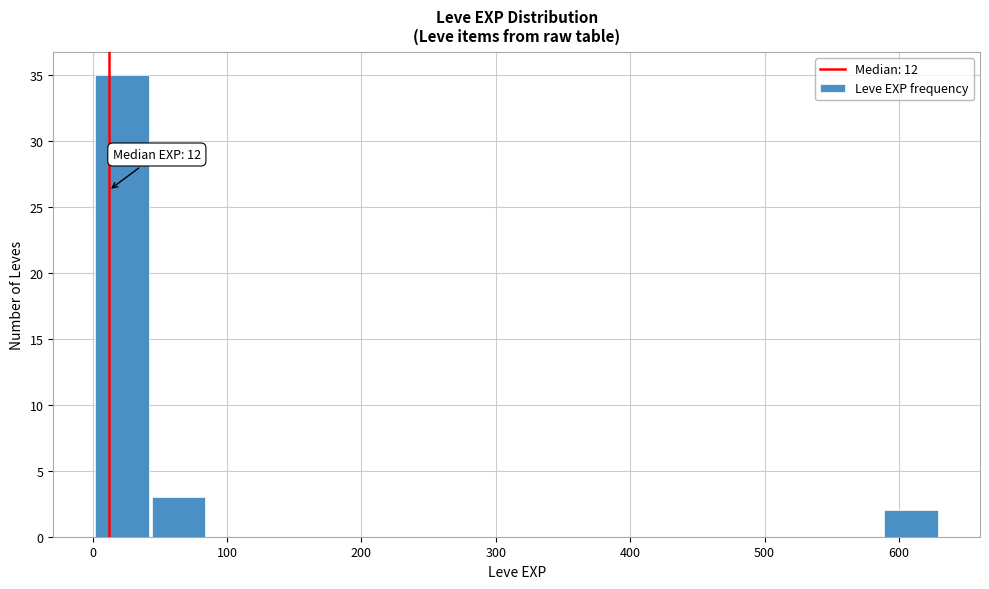

Which range on the x-axis has the tallest bar?

0 to 40